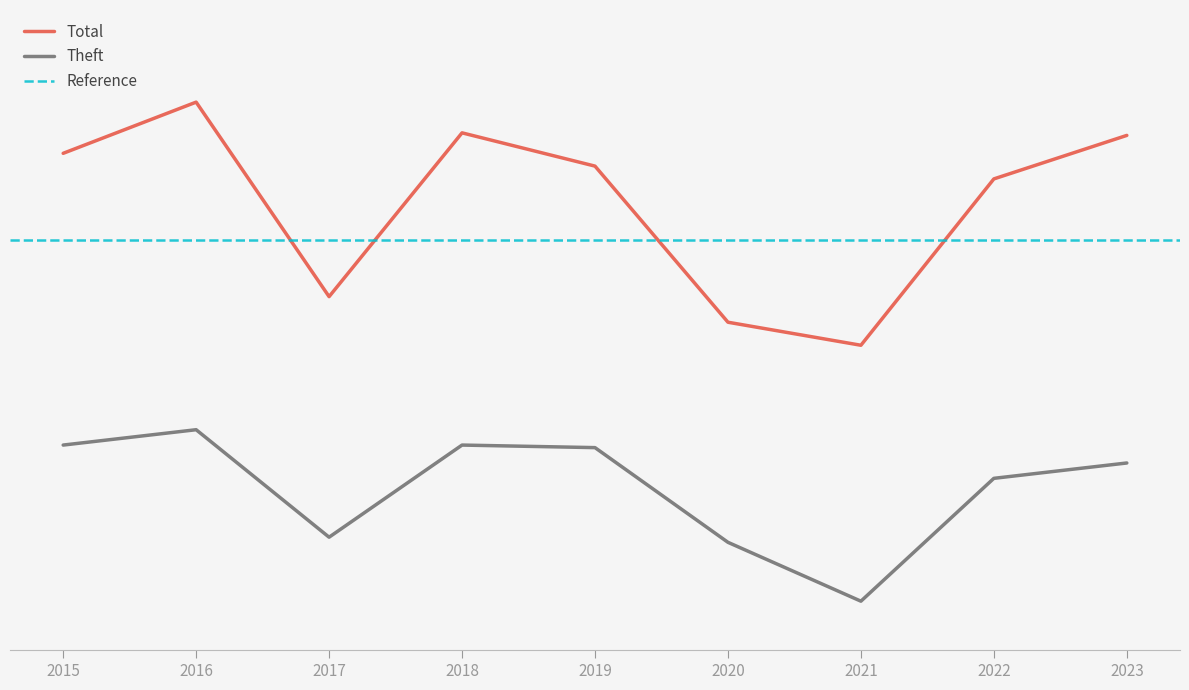

Is the value of Theft at 2016 greater than the value of Total at 2016?

No